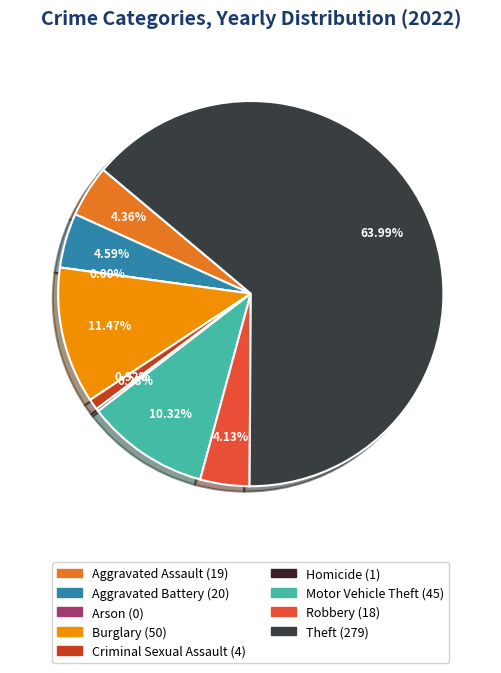

To the nearest percent, what is the difference between the Arson and Theft slice percentages?

64%